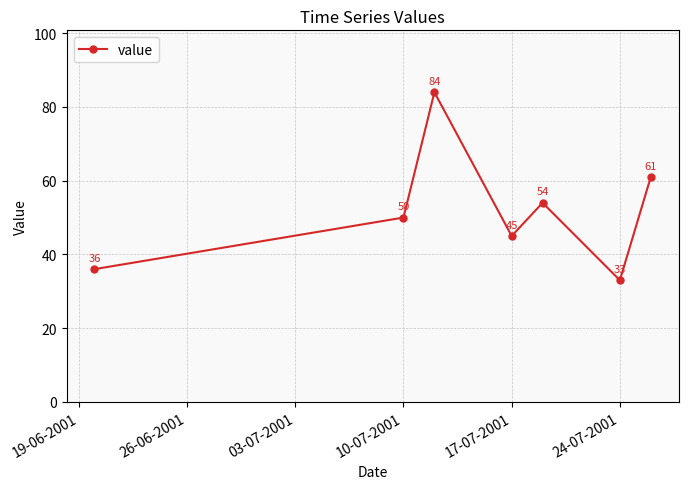

What is the value of the 1st point from the left?

36